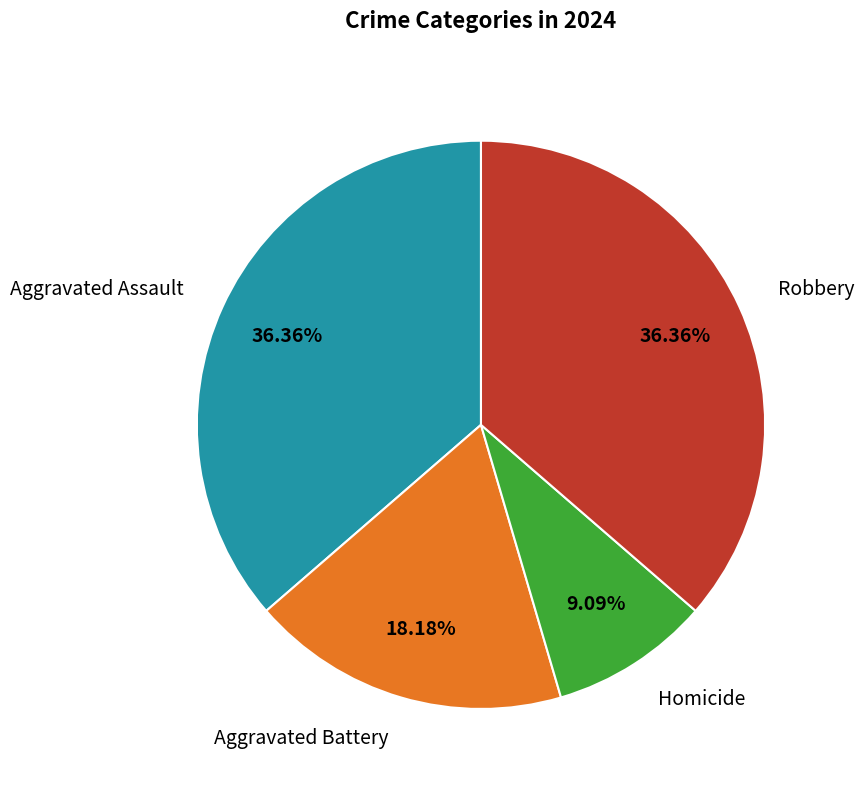

How many segments does this pie chart have?

4